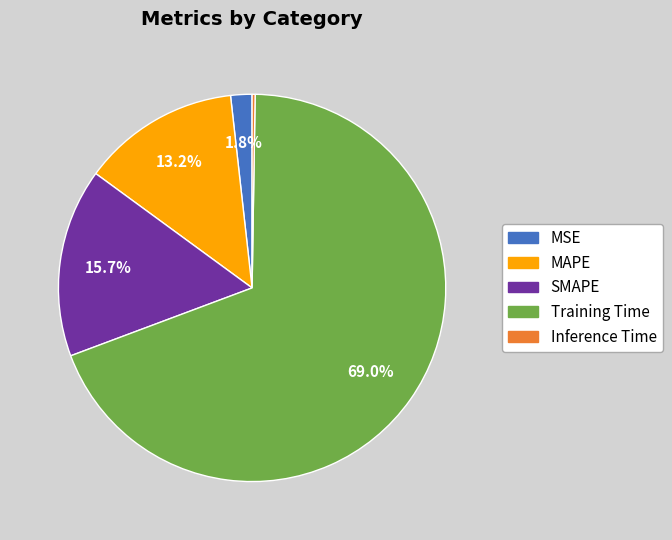

To the nearest percent, what portion does Training Time represent?

69%